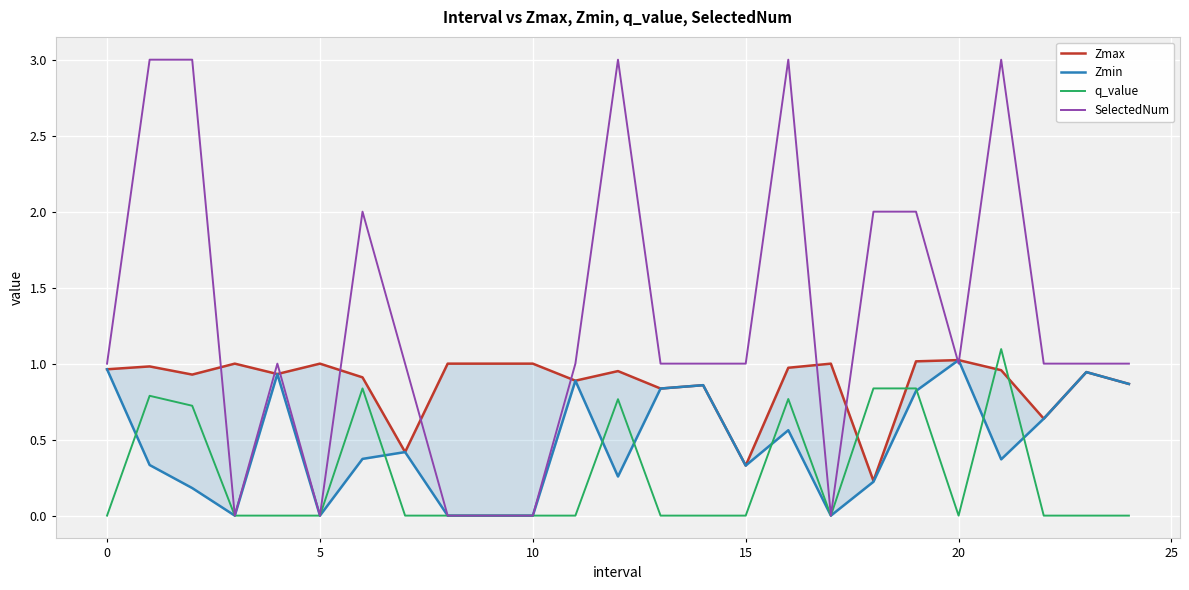

The value of q_value at 5 is 0.0. True or false?

True